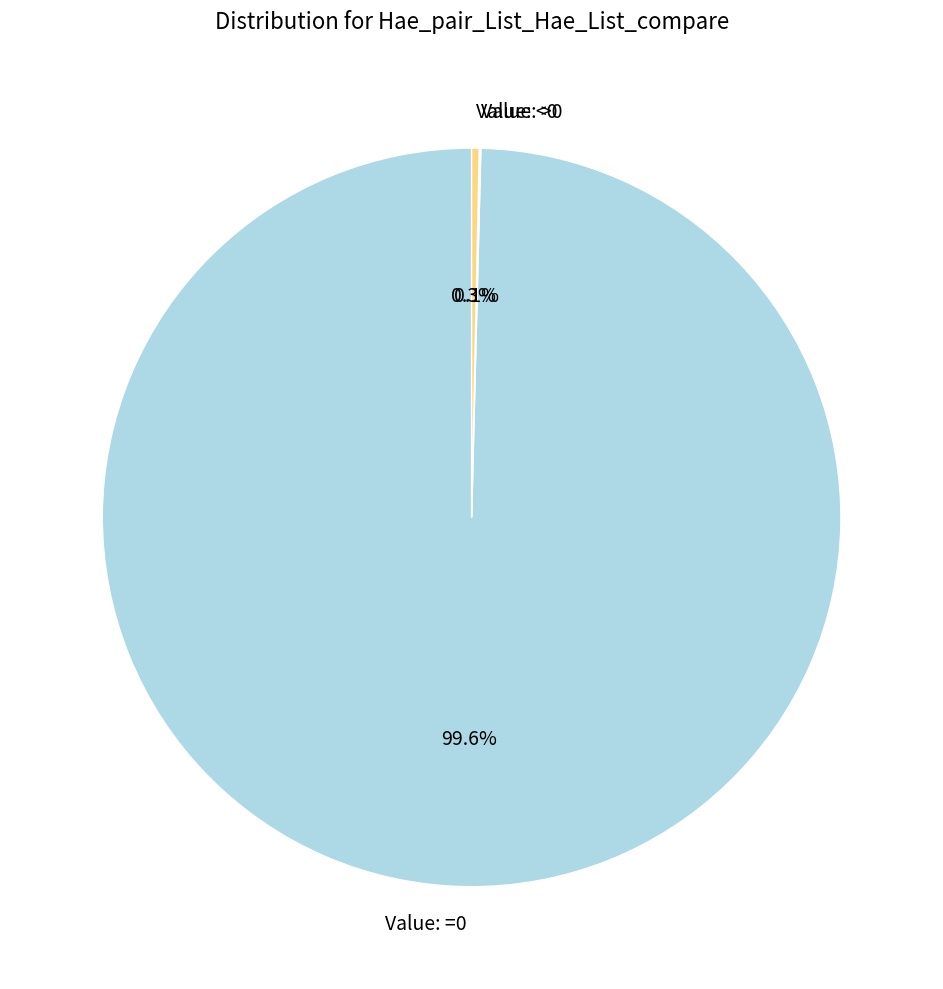

Which category has the biggest portion of the pie?

Value: =0